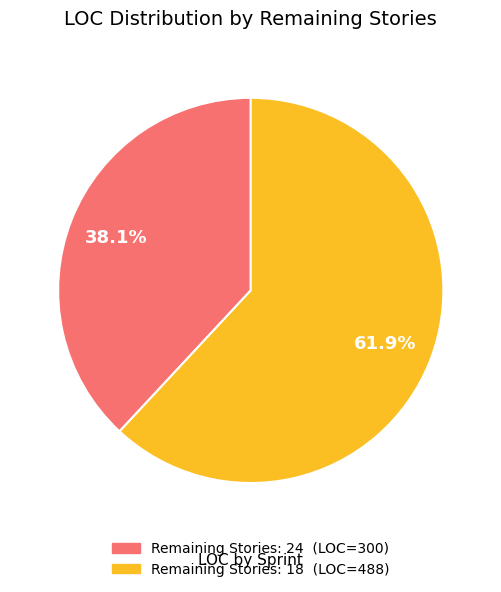

How many slices are in this pie chart?

2